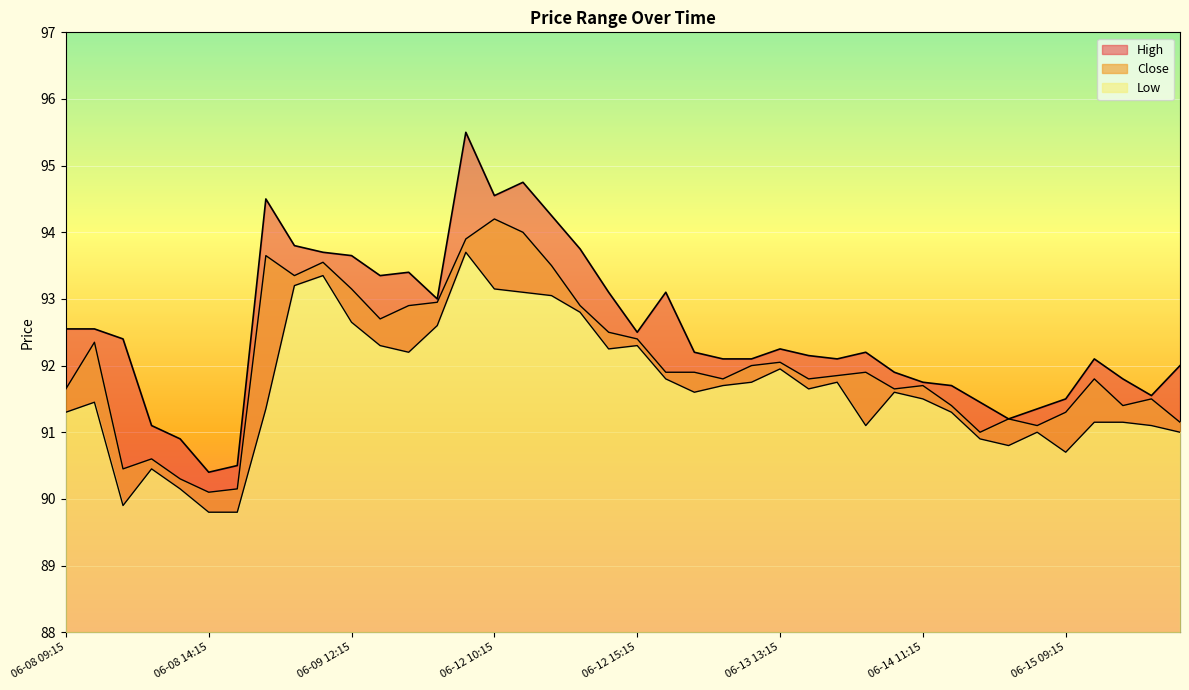

What is the approximate value of High at 06-14 15:15?

91.3